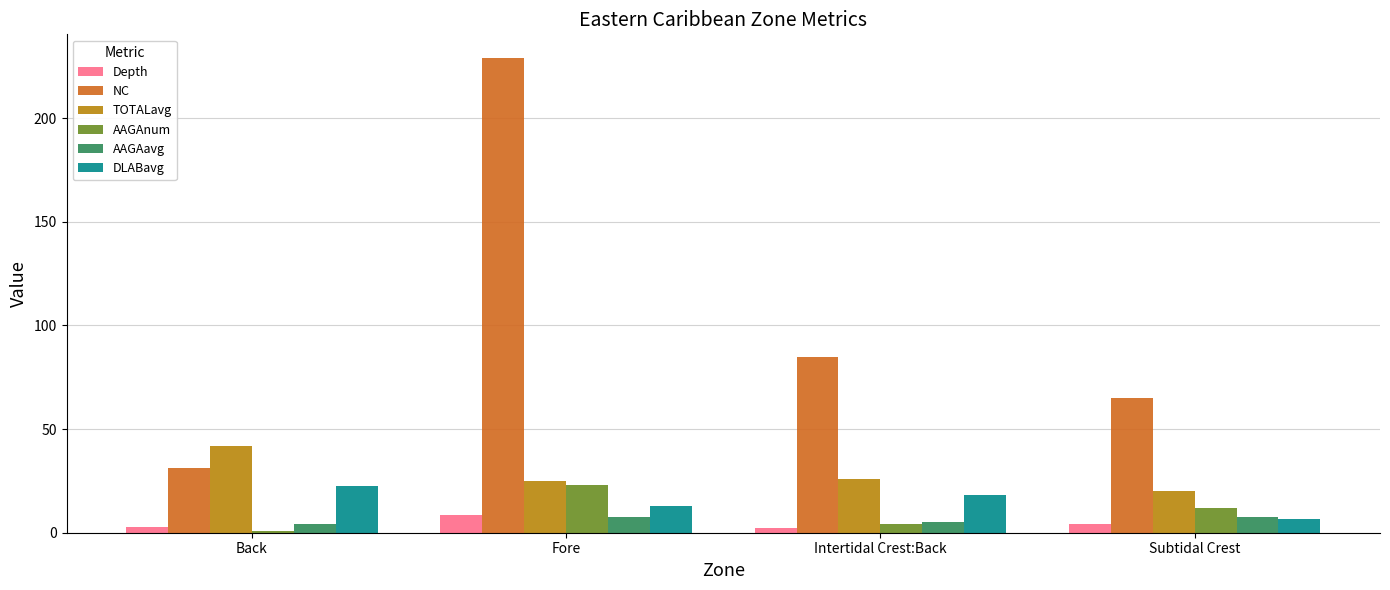

Which series has the largest total across all categories?

NC